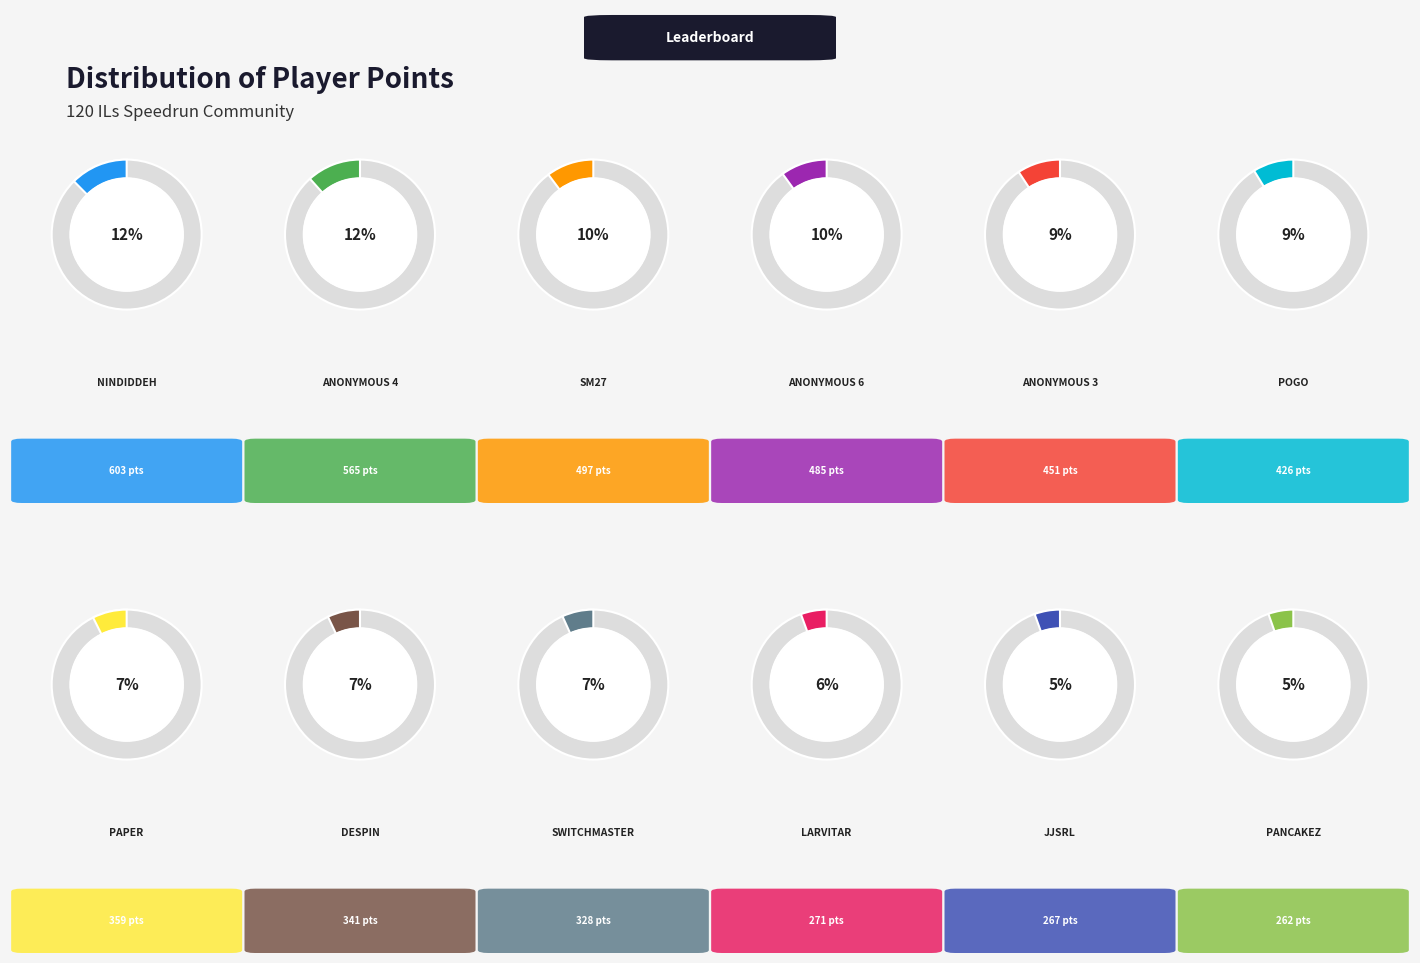

What is the change in value from Anonymous 6 to Larvitar?

-214